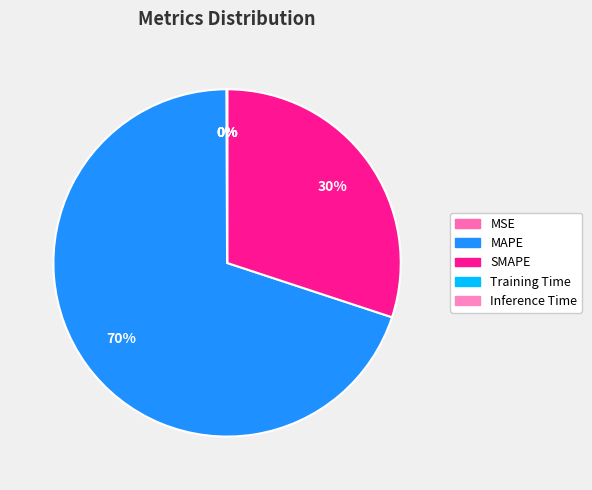

To the nearest percent, what is the combined percentage of Inference Time and SMAPE?

30%